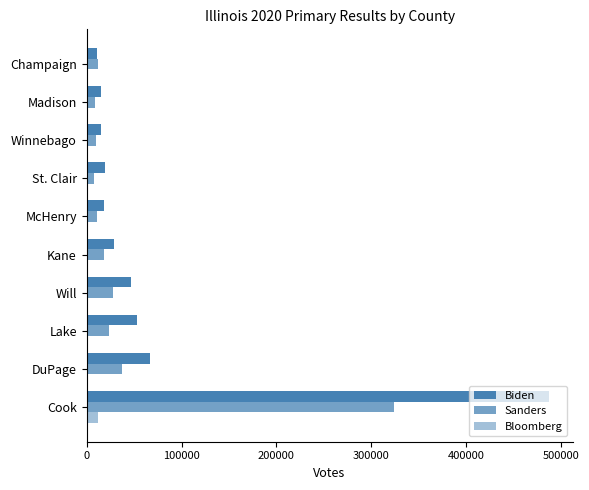

How many categories are shown in the chart?

10